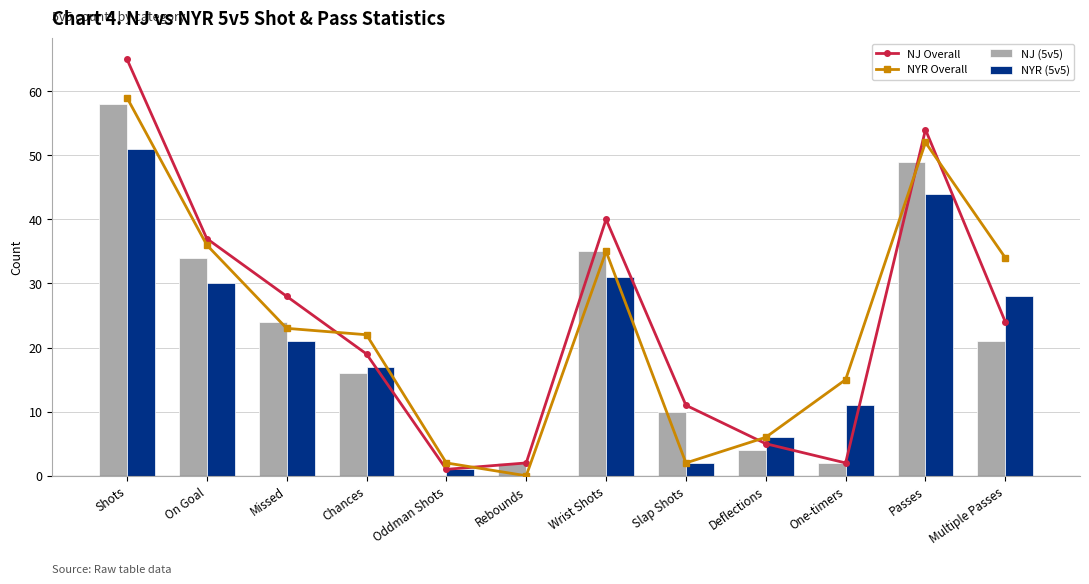

What is the highest value of the NJ (5v5) series?

58